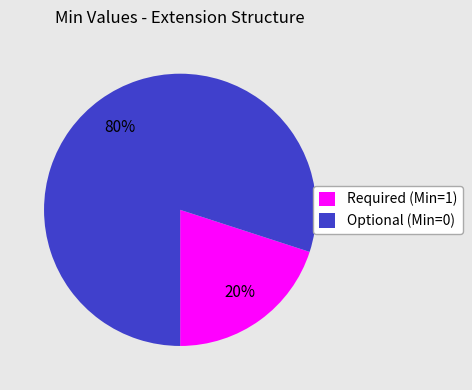

To the nearest percent, what is the difference between the largest and smallest slice percentages?

60%